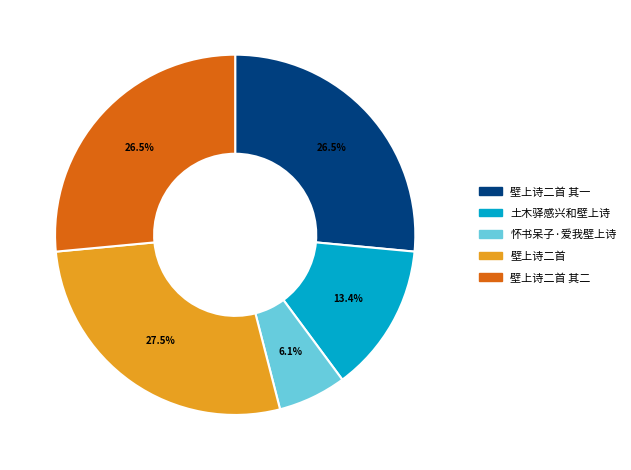

Does 土木驿感兴和壁上诗 account for over 50% of the chart?

No